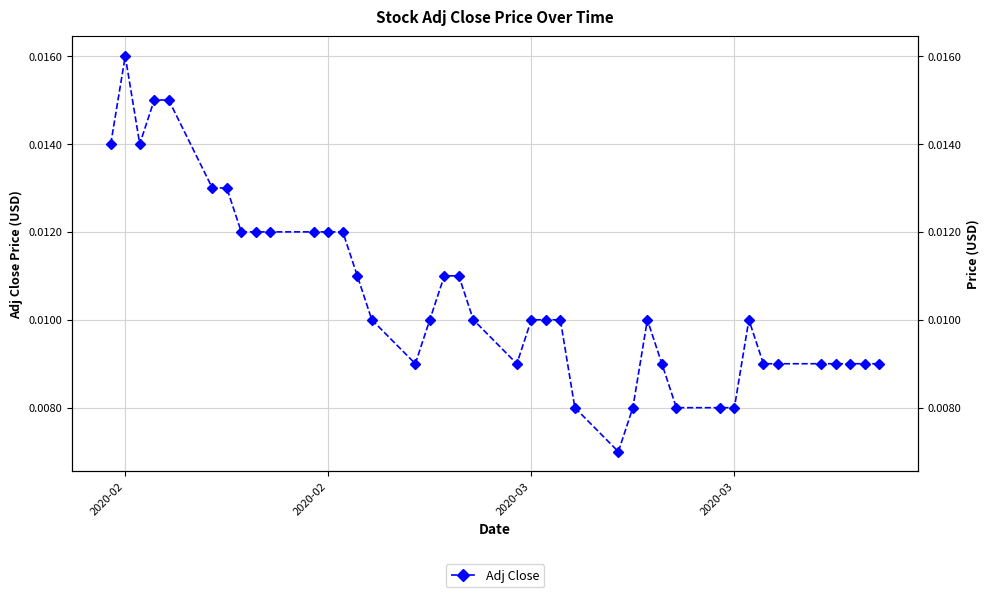

Is it true that the value at 26 is 0.0?

False